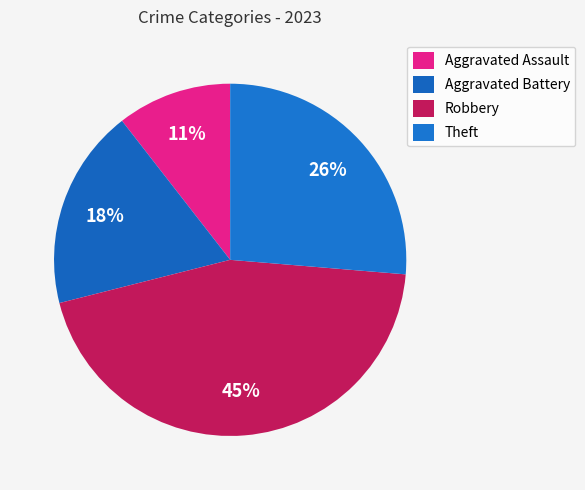

What percentage do Aggravated Battery and Robbery together represent?

63.2%